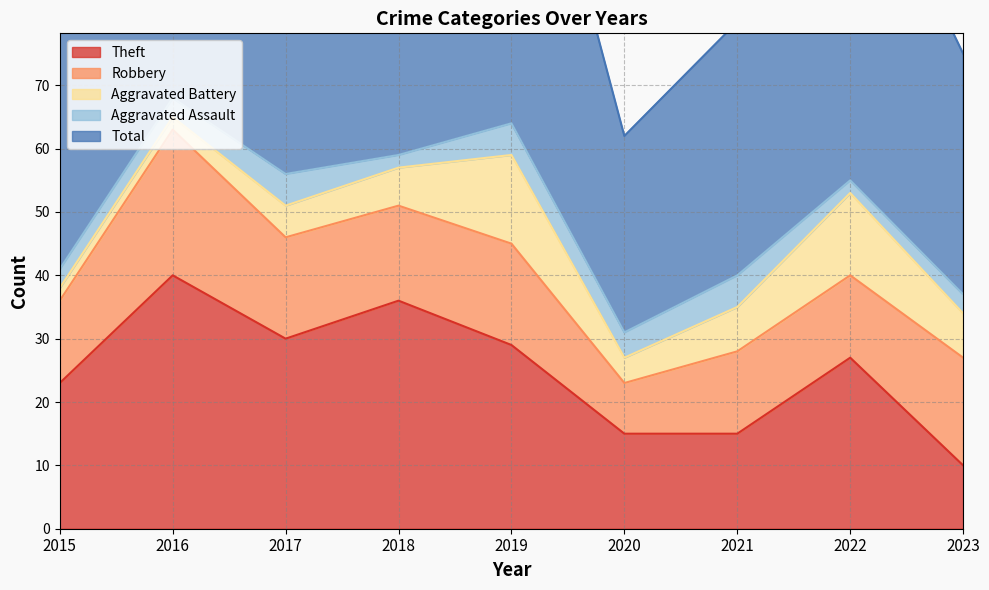

List the labels in order of Aggravated Battery value, smallest first.

2015, 2016, 2020, 2017, 2018, 2021, 2023, 2022, 2019